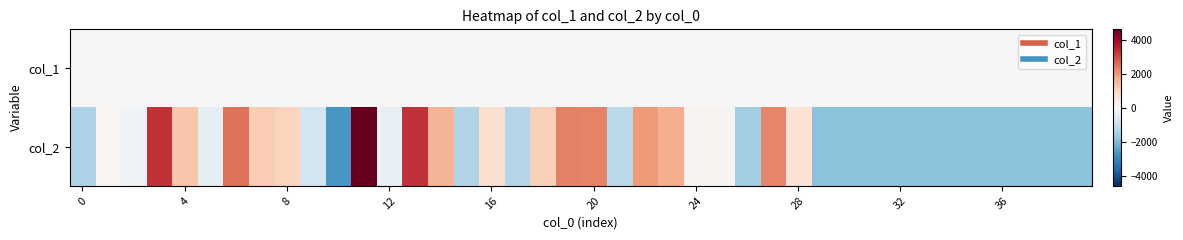

What is the minimum value shown in the chart?

-2684.2